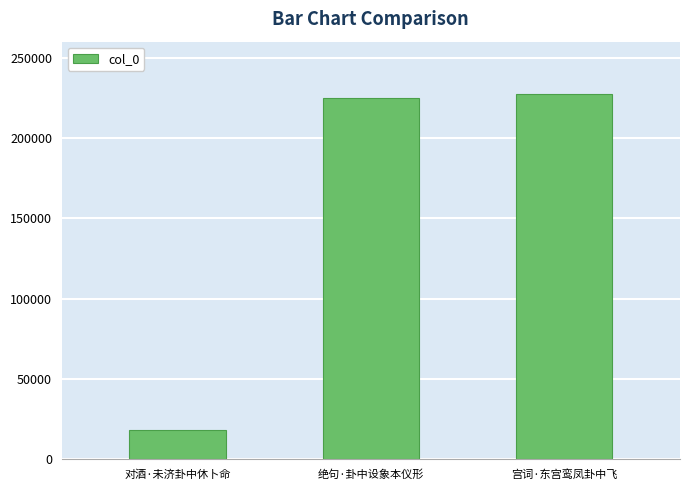

What is the maximum value shown in the chart?

227730